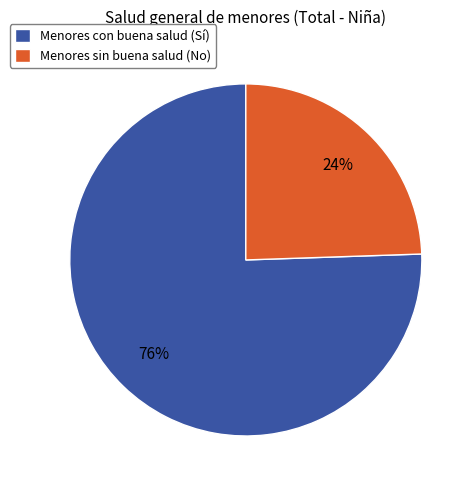

What is the ratio of the value at Menores sin buena salud (No) to the value at Menores con buena salud (Sí)?

0.3